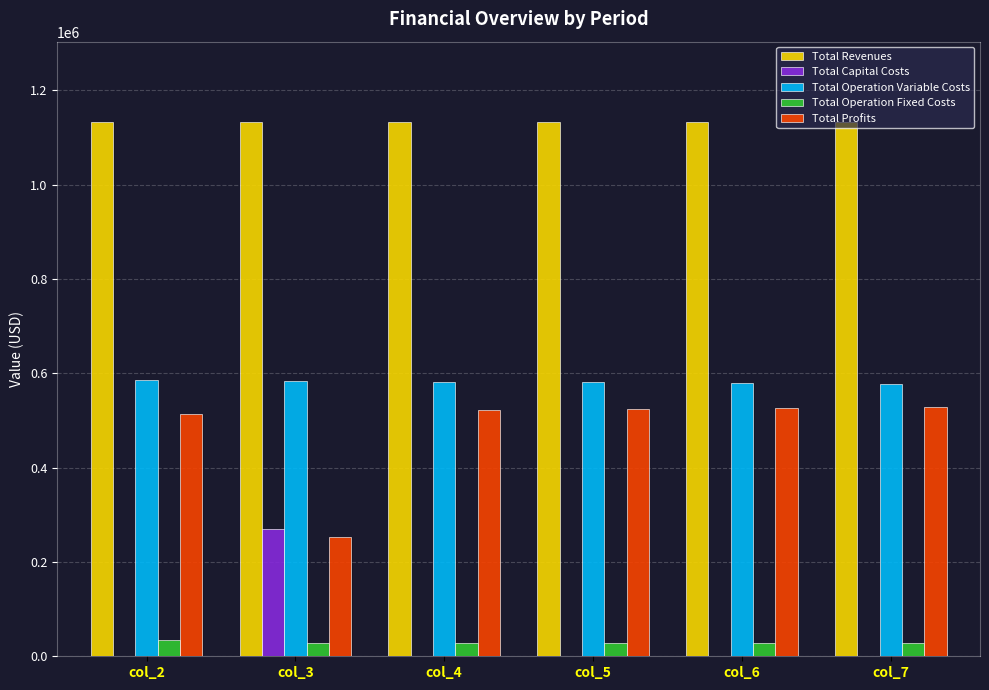

Is it true that Total Operation Fixed Costs equals 28247.2 at col_3?

True